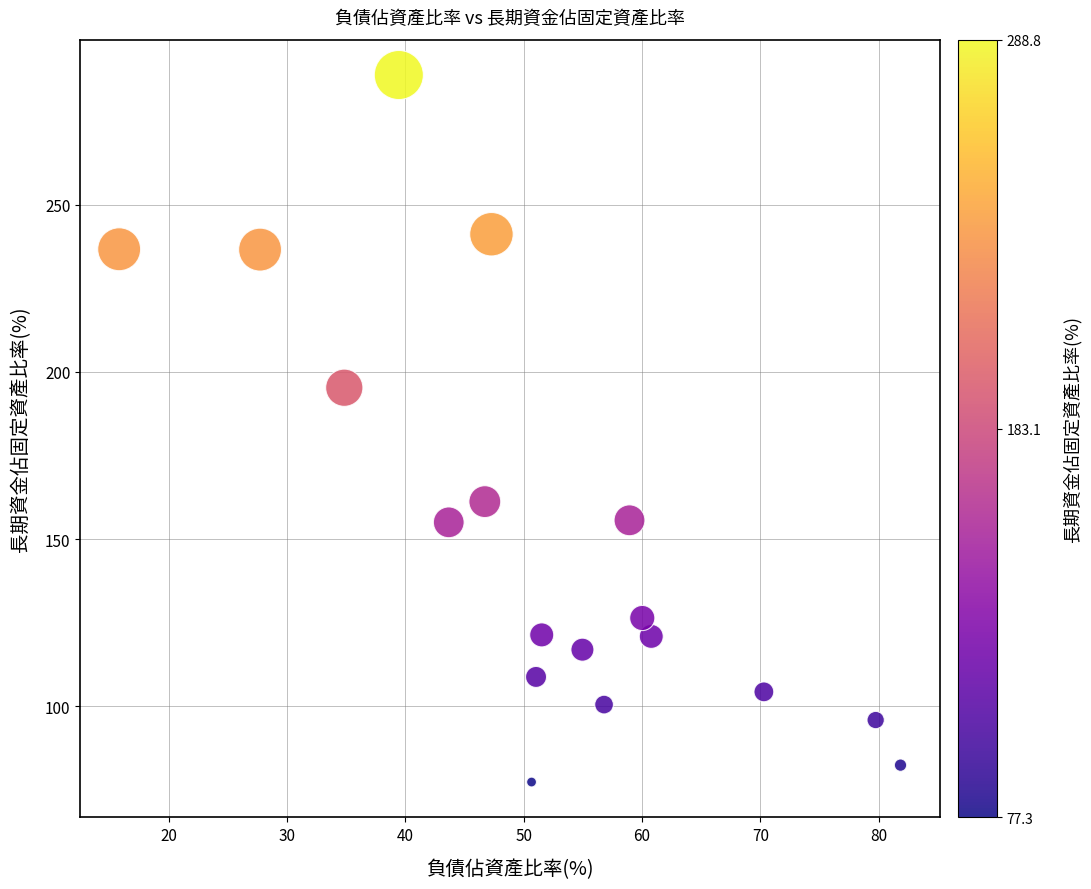

What Y value in the scatter plot is closest to 183?

195.3